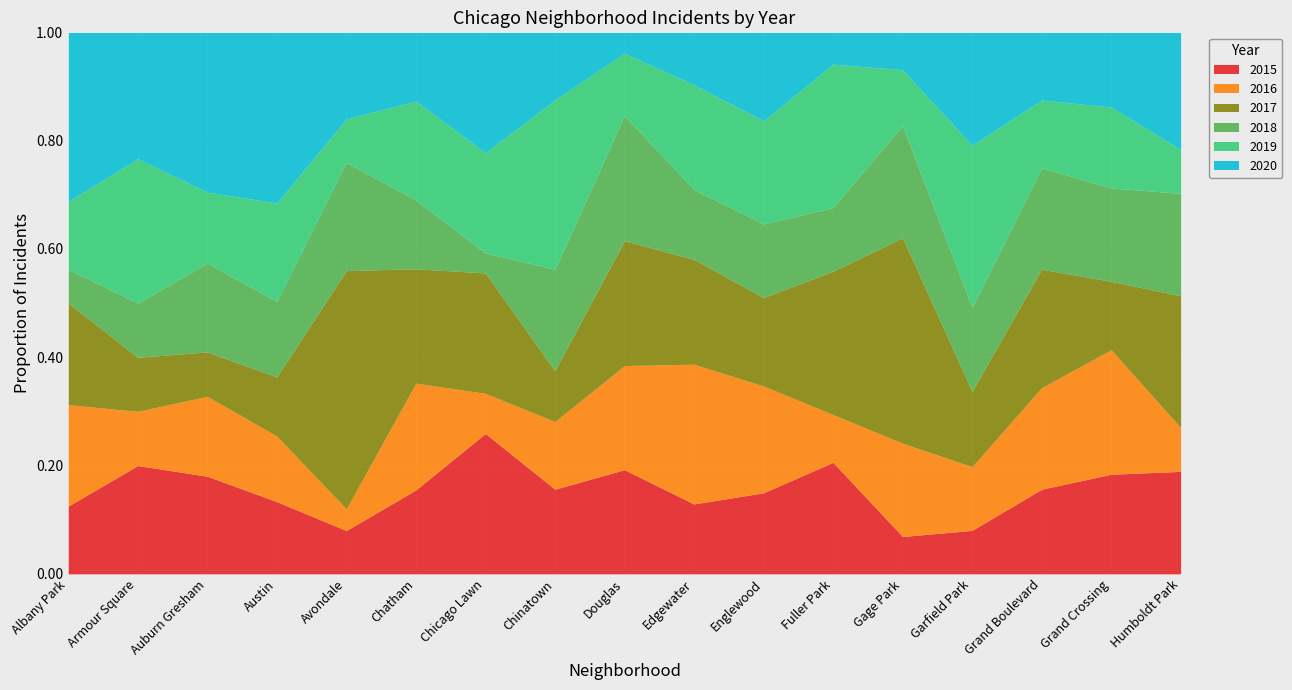

What is the total value across all series at Fuller Park?

1.0